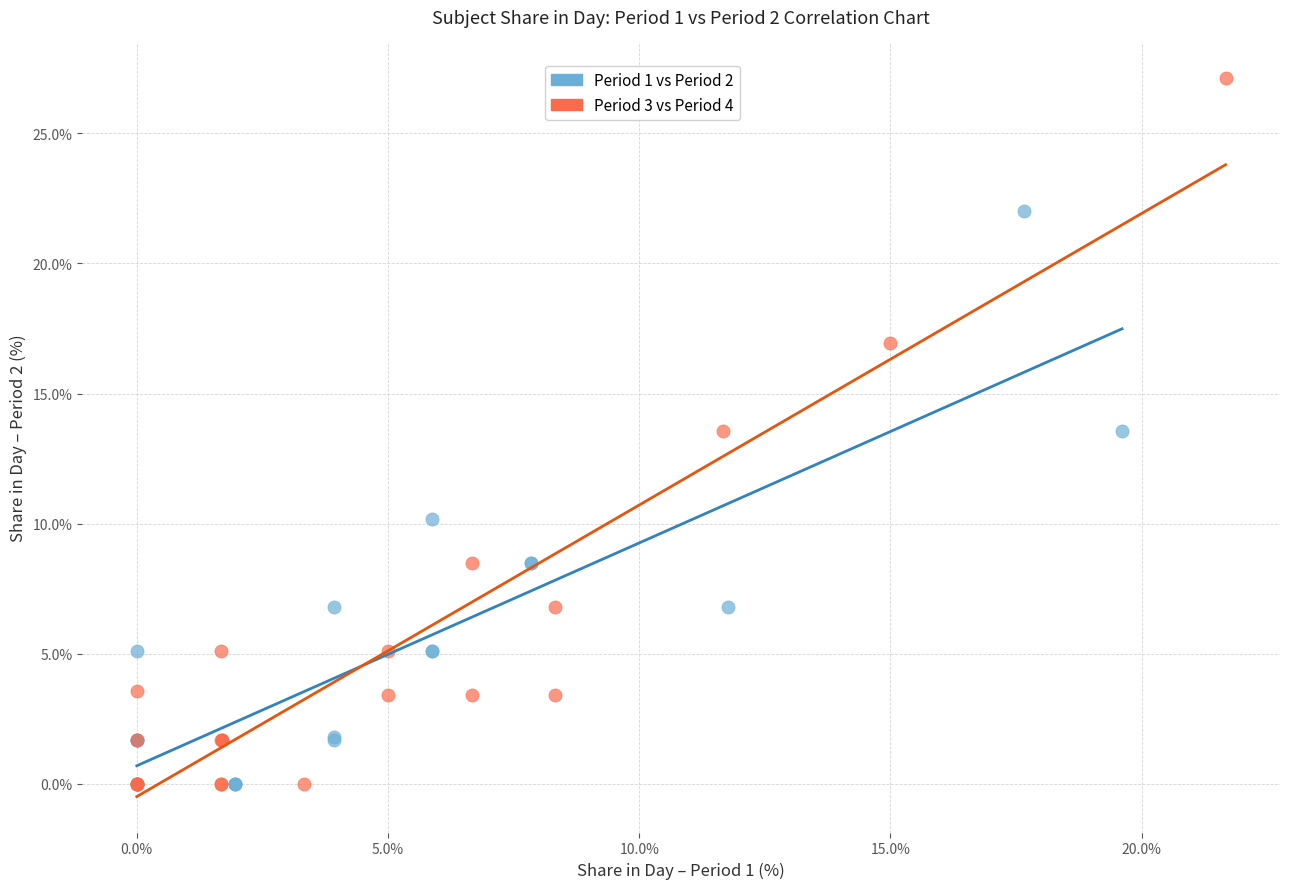

Which series contains the highest Y value?

Period 3 vs Period 4